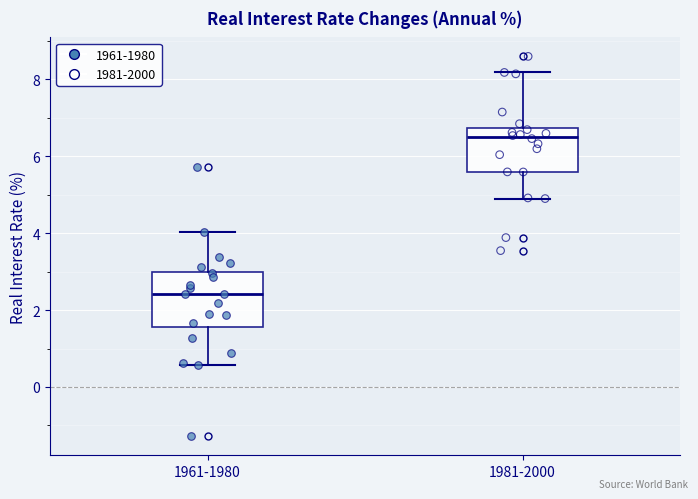

Reading left to right, read every box against the y-axis: the position of its median line, the range the box covers, and the ends of its whiskers. The values are not printed on the chart, so give them approximately, as read against the axis.

1961-1980: median 2.4, box 1.6 to 3.0, whiskers 0.6 to 4.0
1981-2000: median 6.4, box 5.6 to 6.8, whiskers 4.8 to 8.2